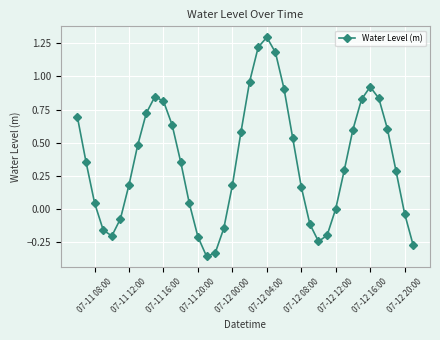

How many interior local peaks (higher than both neighbors) does the data have?

3